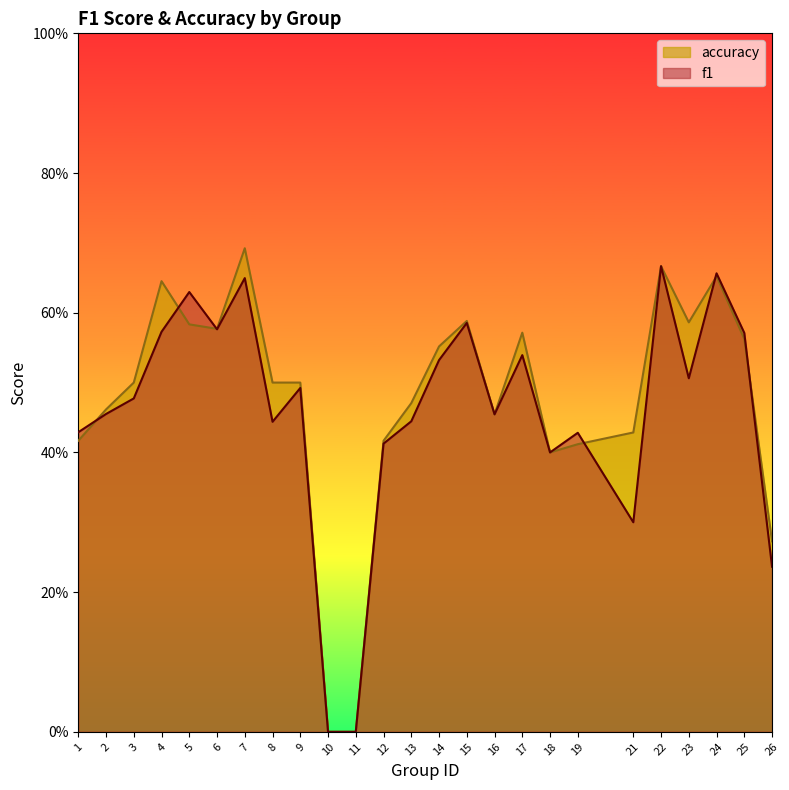

What is the value of the f1 point at the 5th from the left?

0.6